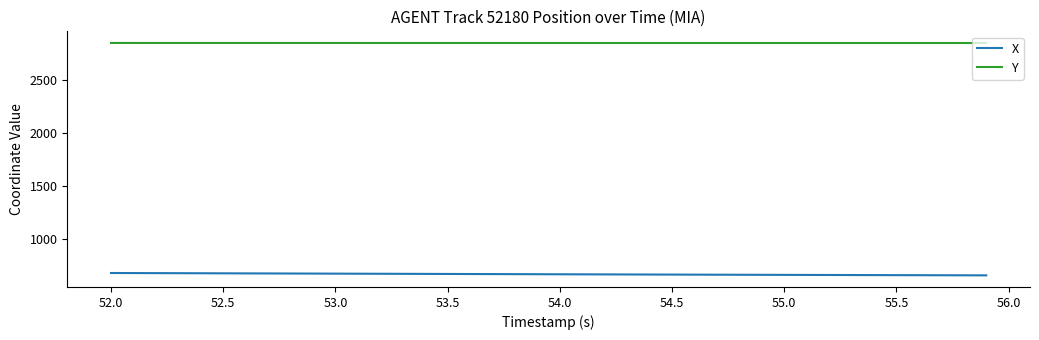

What is the greatest value displayed?

2848.3